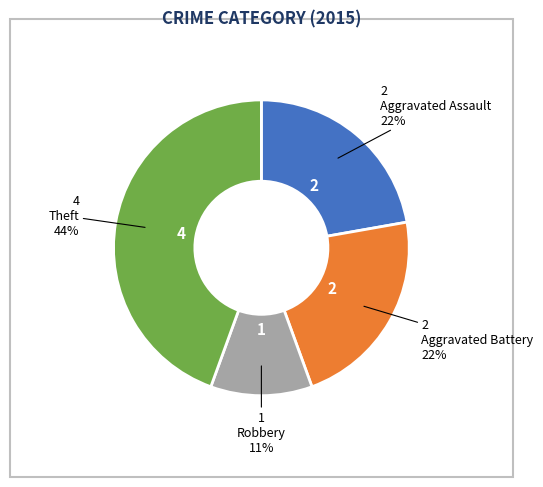

To the nearest percent, what is the average slice percentage?

25%